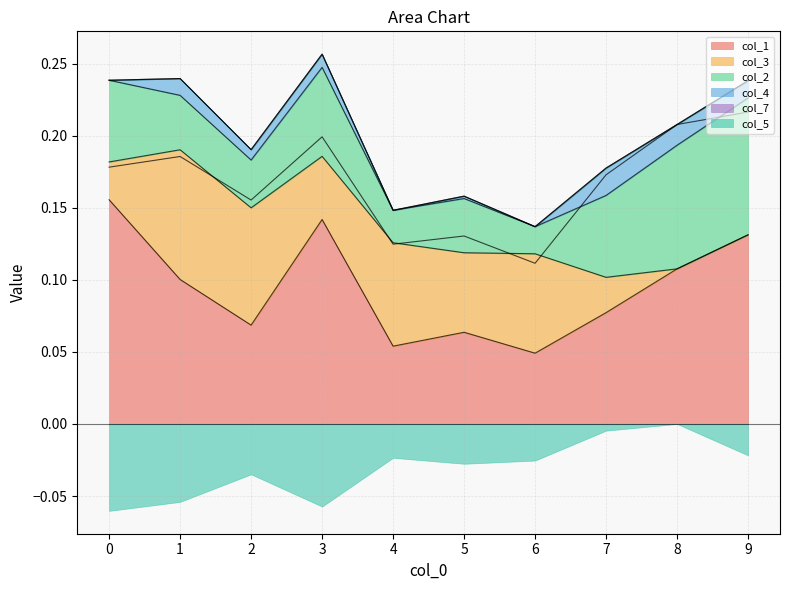

Reading left to right, list all the values displayed in this chart.

col_1: 0.2	0.1	0.1	0.1	0.1	0.1	0.0	0.1	0.1	0.1
col_3: 0.0	0.1	0.1	0.0	0.1	0.1	0.1	0.0	0.0	0.0
col_2: 0.1	0.0	0.0	0.1	0.0	0.0	0.0	0.1	0.1	0.1
col_4: 0.0	0.0	0.0	0.0	0.0	0.0	0.0	0.0	0.0	0.0
col_7: 0.0	0.0	0.0	0.0	0.0	0.0	0.0	0.0	0.0	0.0
col_5: -0.1	-0.1	-0.0	-0.1	-0.0	-0.0	-0.0	-0.0	0.0	-0.0